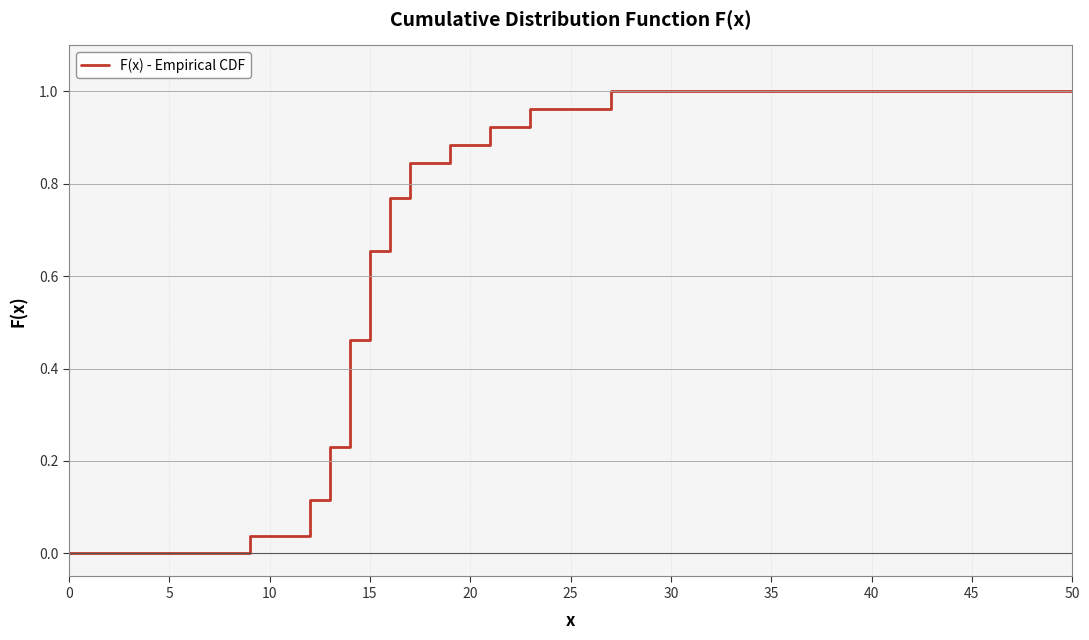

Is this an area chart (filled region under the line)?

No